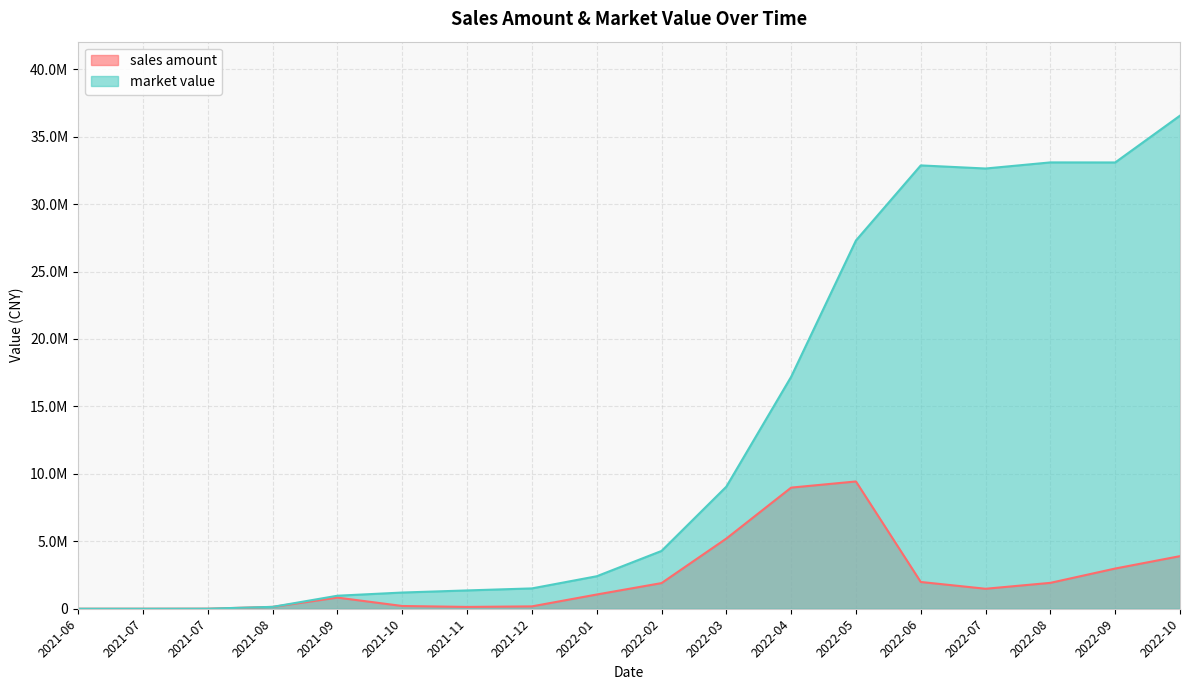

Reading right to left, list all the values displayed in this chart.

sales amount: 2022-10=3899735.8	2022-09=2980945.7	2022-08=1919562.8	2022-07=1481572.9	2022-06=1984195.7	2022-05=9437213.1	2022-04=8980717.4	2022-03=5203291.3	2022-02=1900860.9	2022-01=1054734.3	2021-12=174869.4	2021-11=135033.6	2021-10=203560.1	2021-09=825879.0	2021-08=136414.5	2021-07=3955.9	2021-07=0.0	2021-06=0.0
market value: 2022-10=36561224.7	2022-09=33089368.8	2022-08=33093310.2	2022-07=32640747.8	2022-06=32870791.2	2022-05=27304479.8	2022-04=17197543.2	2022-03=9051079.5	2022-02=4285037.0	2022-01=2408504.3	2021-12=1507227.7	2021-11=1357877.3	2021-10=1201071.9	2021-09=965366.4	2021-08=140213.2	2021-07=3955.9	2021-07=0.0	2021-06=0.0